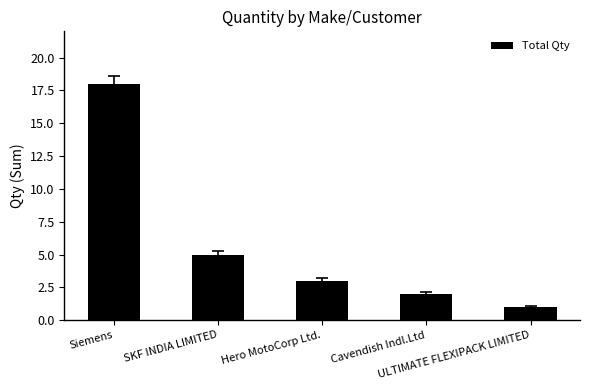

What is the sum of all values?

29